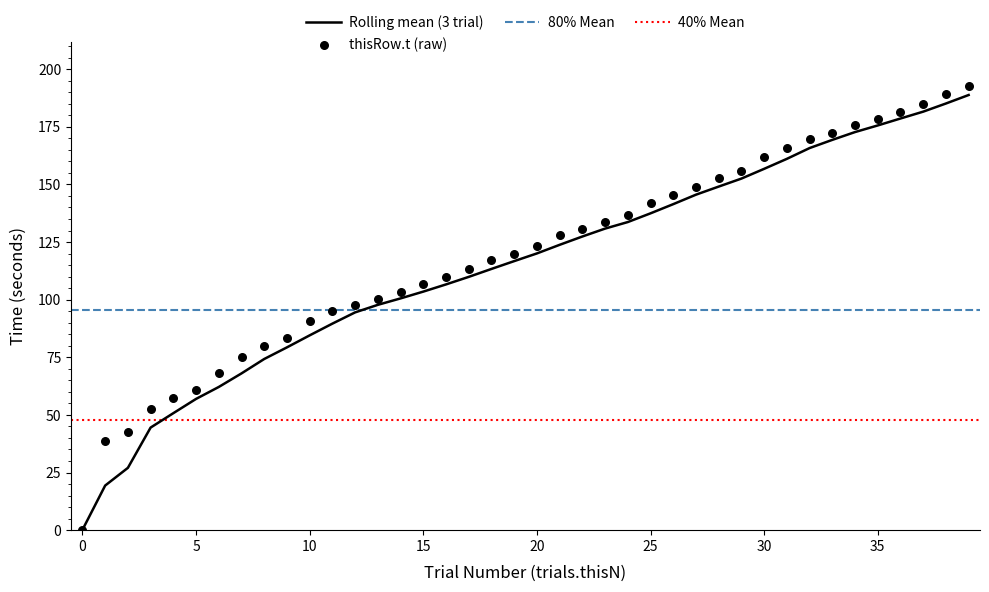

What is the highest value of the Rolling mean (3 trial) series?

188.8